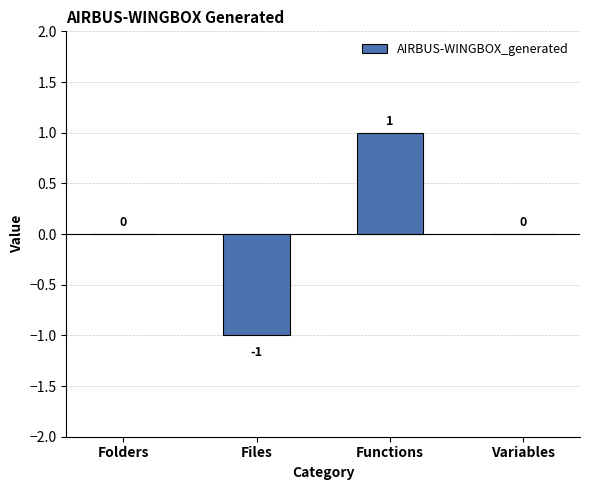

What value does the data have at Functions?

1